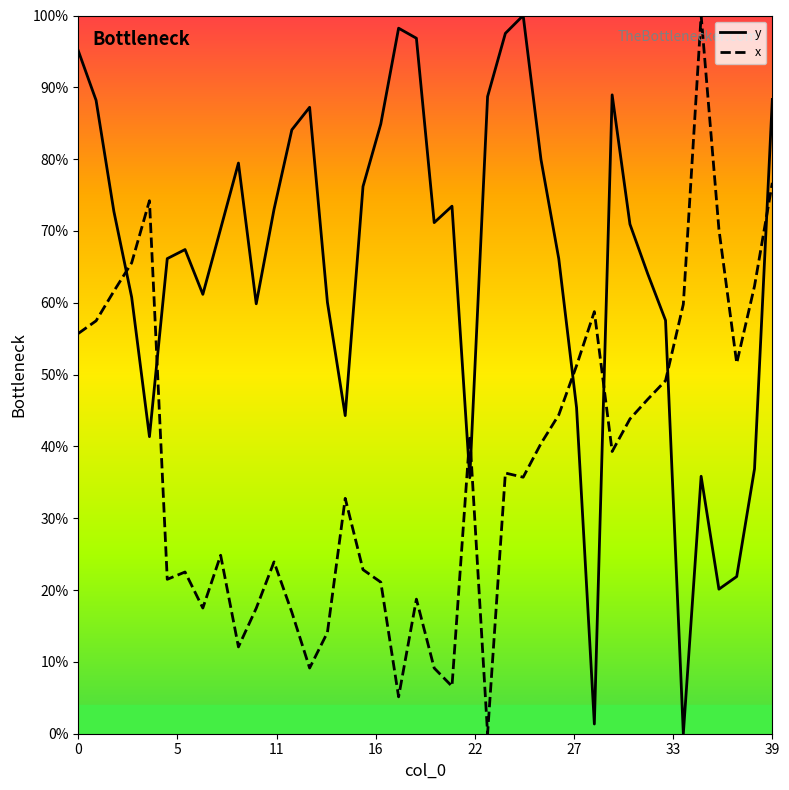

Which series ends up on top after the final intersection of y and x?

y